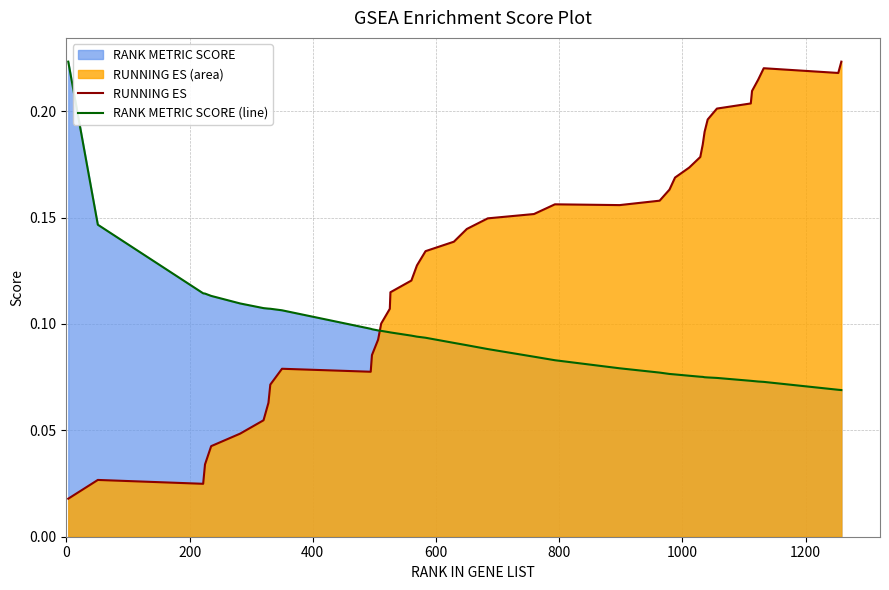

How many intersections are there between RUNNING ES and RANK METRIC SCORE (line)?

1